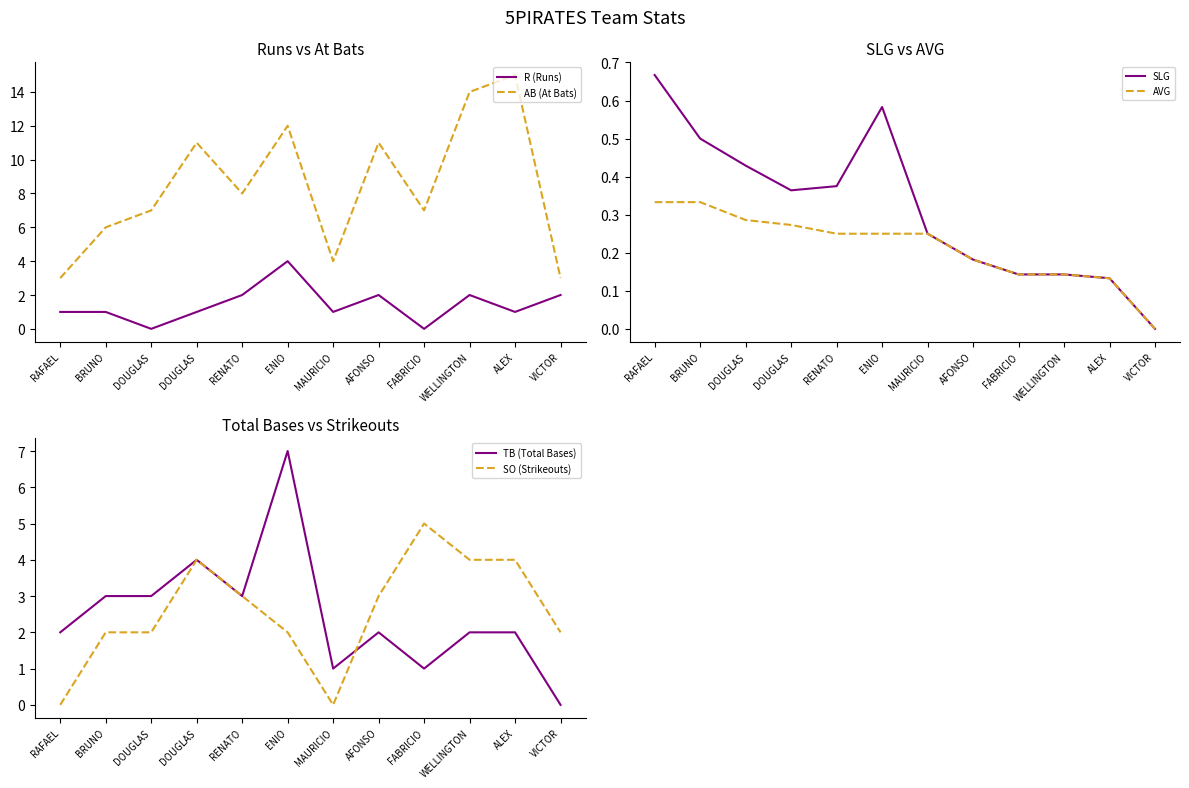

Count the SLG values in the range 0 to 1.

12